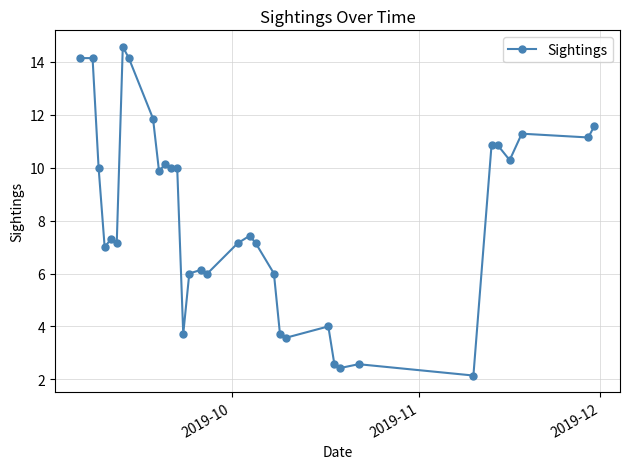

True or false: the data has more than 1 interior local peaks.

True